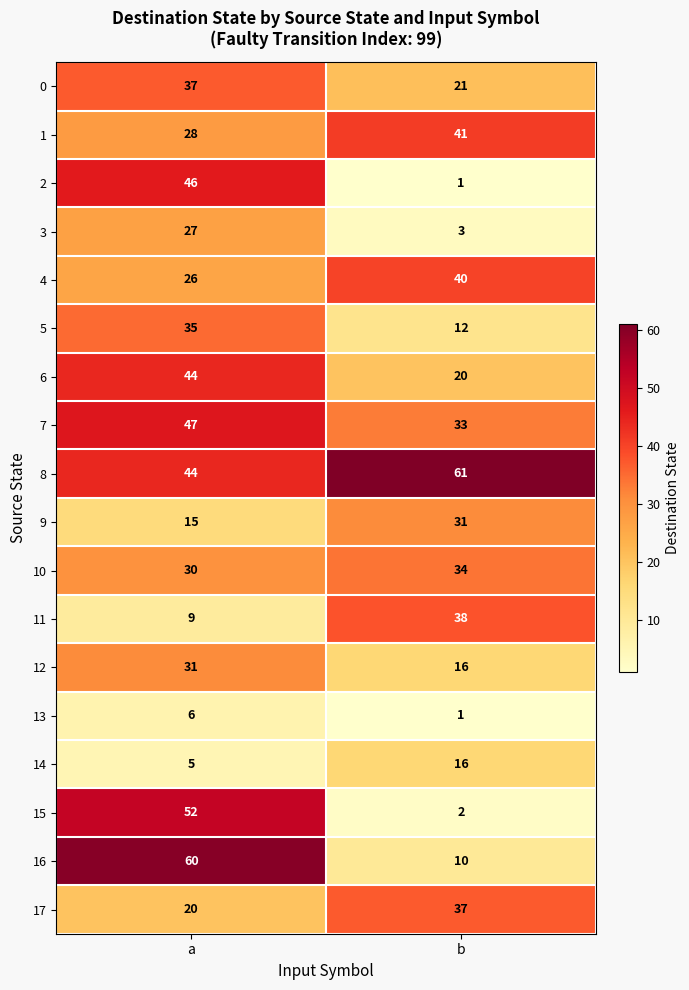

Read the 11 value at a, to the nearest 10.

10